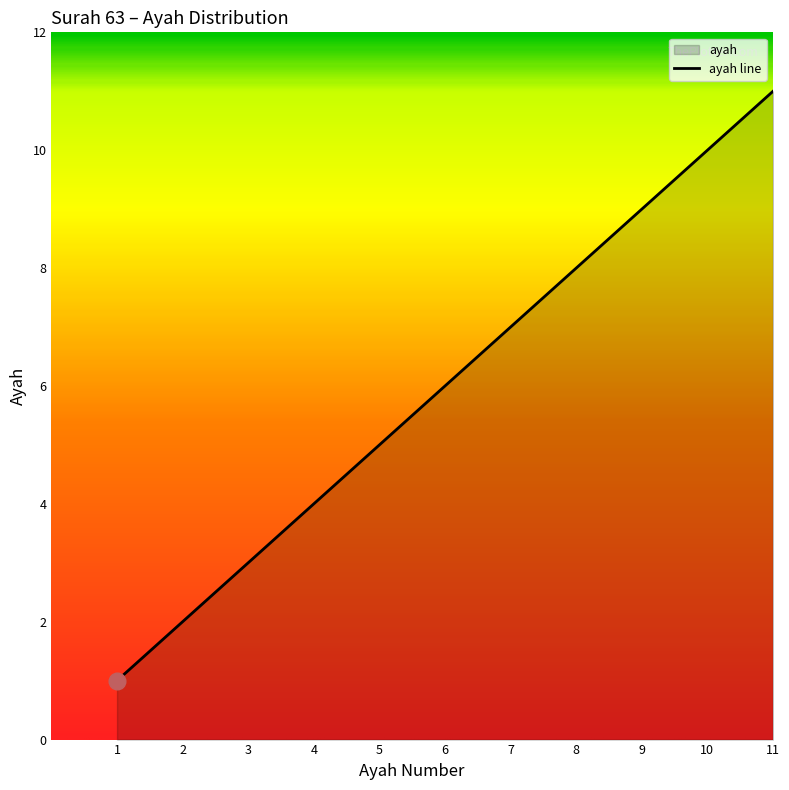

What is the ratio of the value at 8 to the value at 3?

2.7